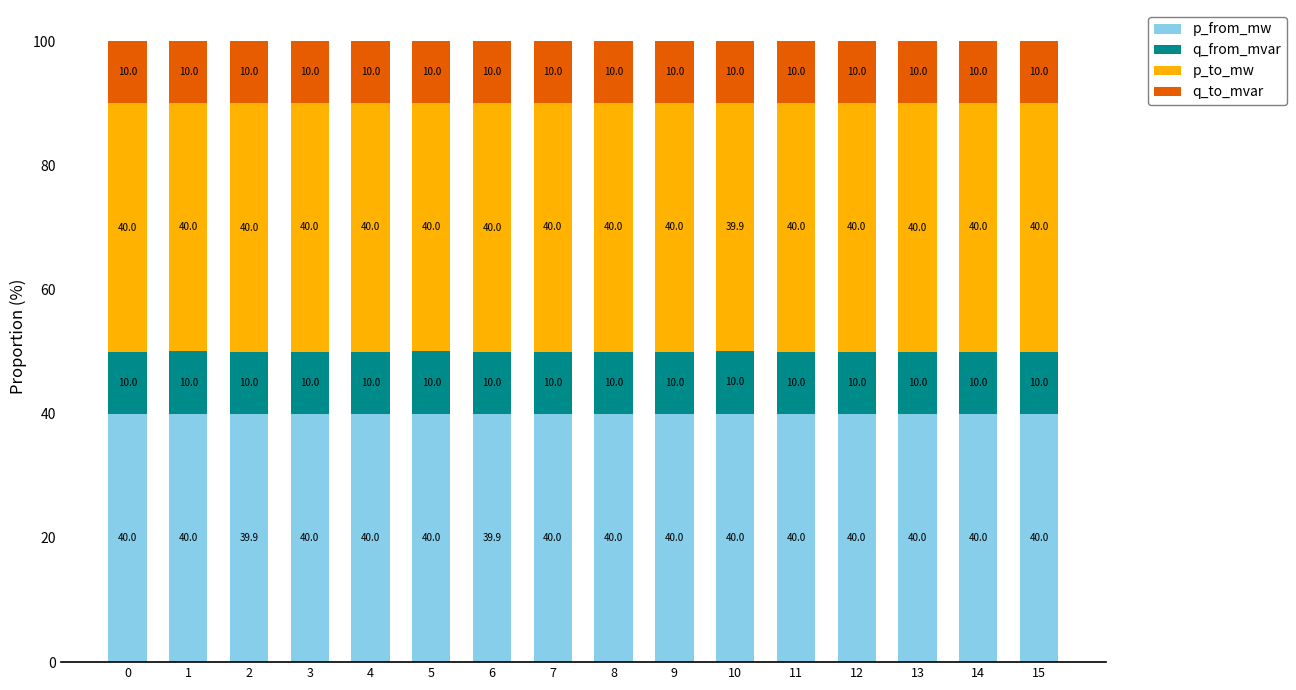

Reading right to left, transcribe the values for p_from_mw.

40.0	40.0	40.0	40.0	40.0	40.0	40.0	40.0	40.0	39.9	40.0	40.0	40.0	39.9	40.0	40.0